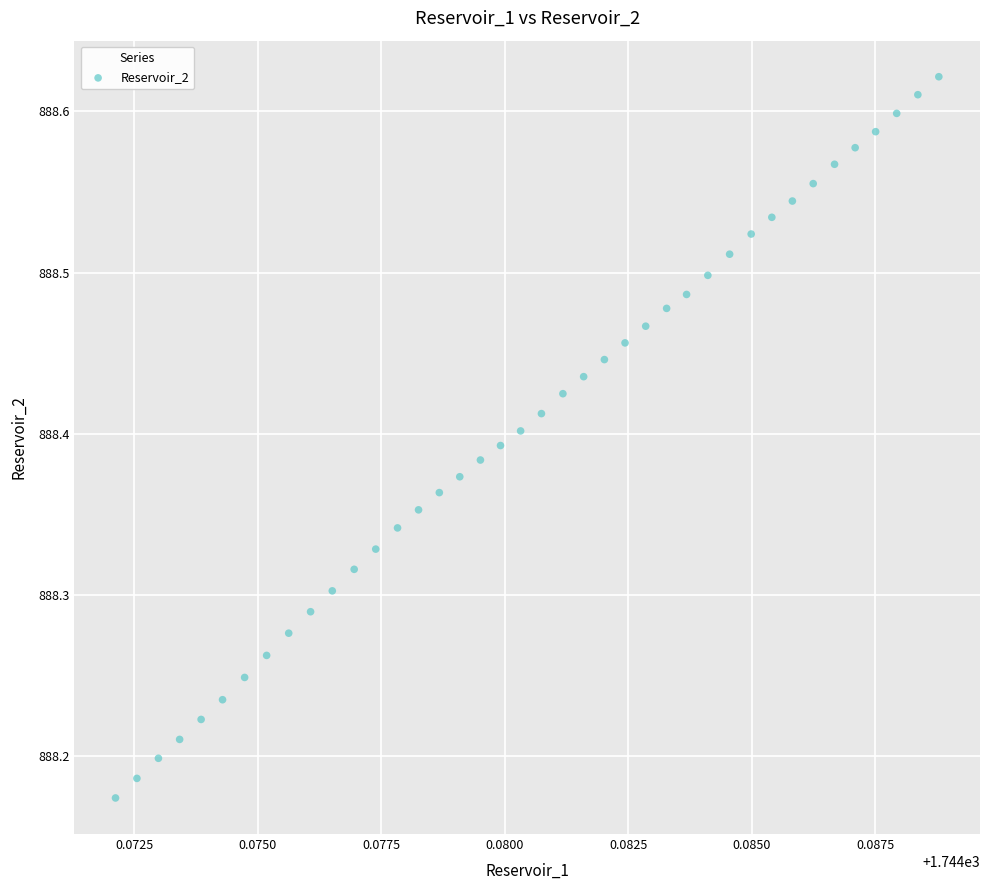

What is the range of Y values (max minus min)?

0.4